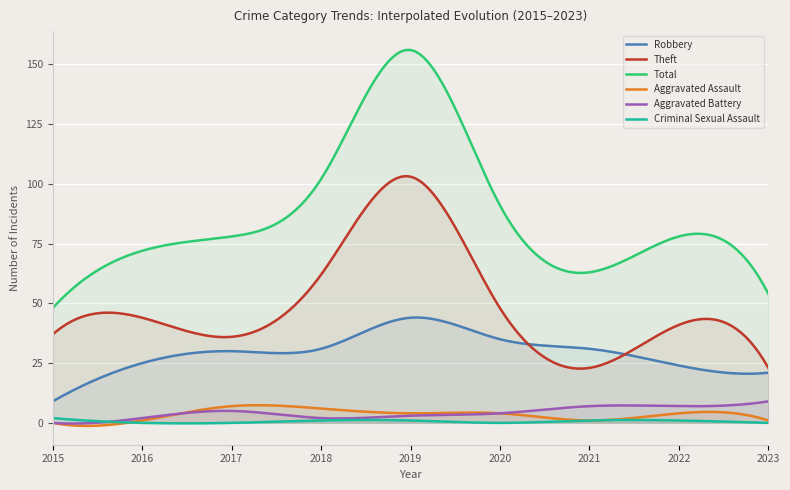

In Theft, how many points are higher than both neighbors (excluding endpoints)?

3